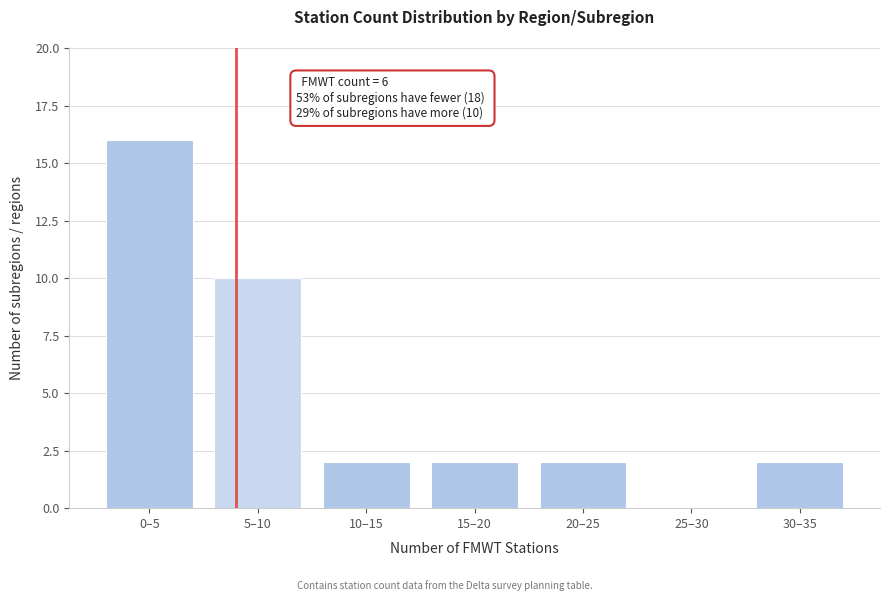

Reading left to right, extract all data points from this chart.

0–5=16	5–10=10	10–15=2	15–20=2	20–25=2	25–30=0	30–35=2